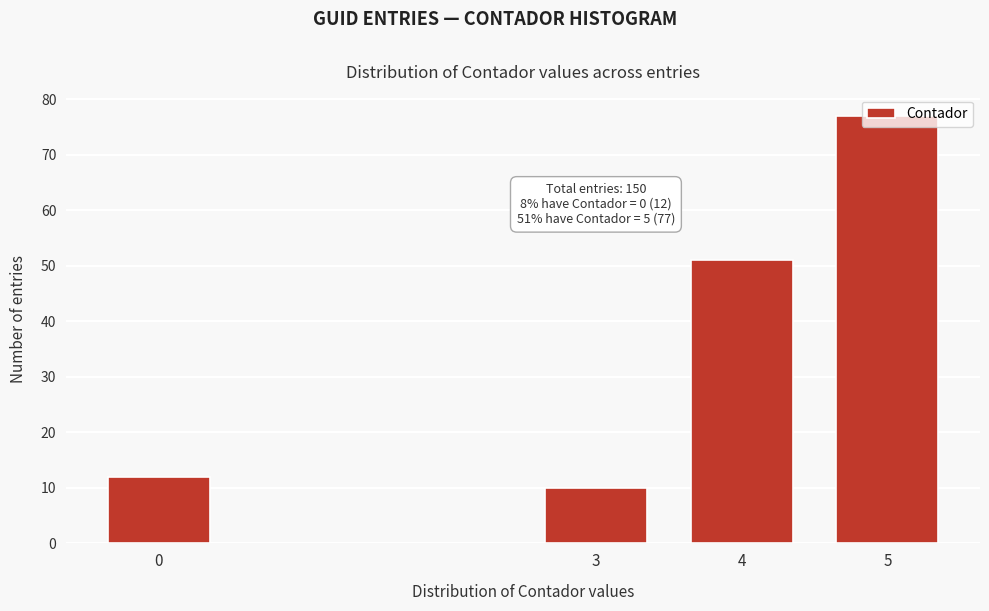

What is the value of the 2nd bar from the left?

10